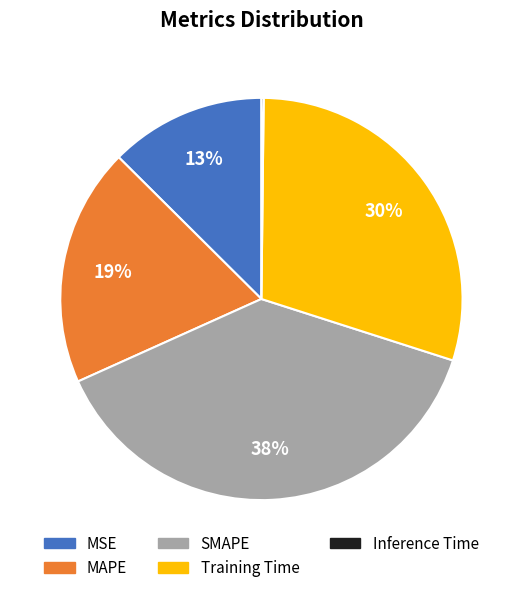

To the nearest percent, what percentage of the pie is Training Time?

30%